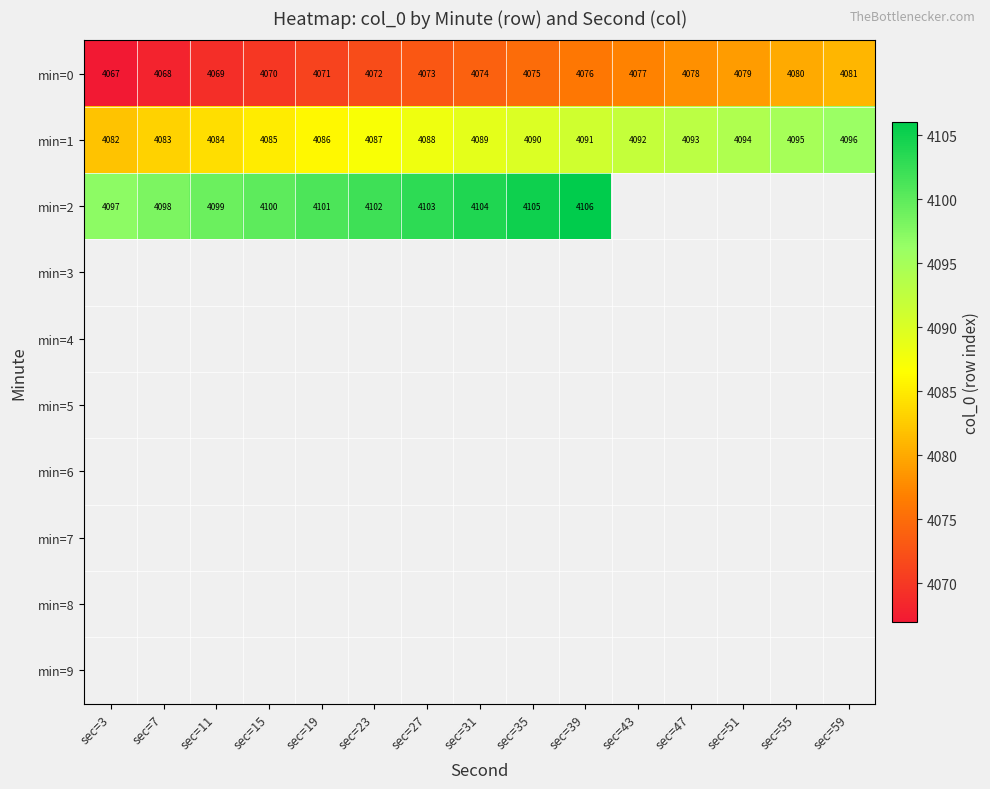

At how many categories does at least one series exceed 4098?

8